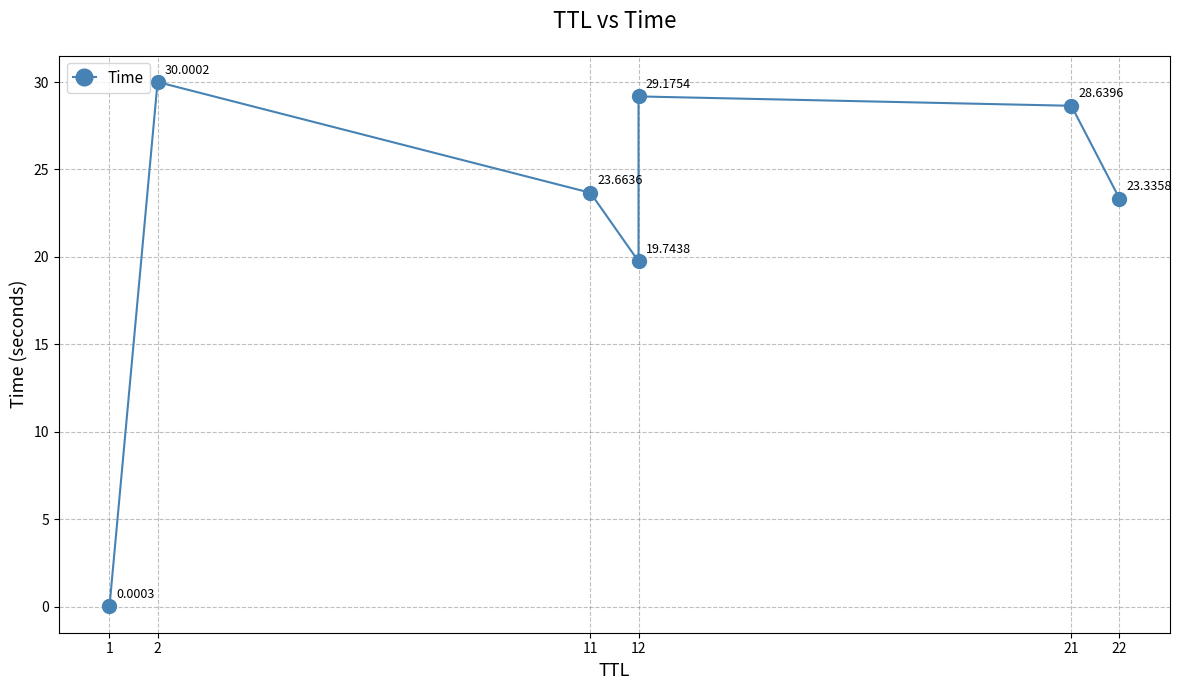

Where is the first local maximum?

2